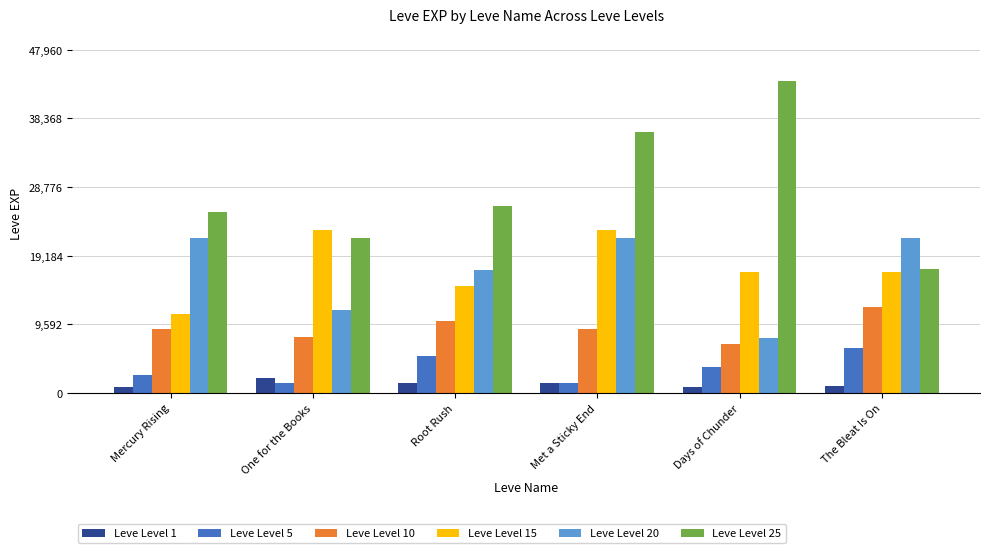

How many data points in Leve Level 1 are less than 1330?

3